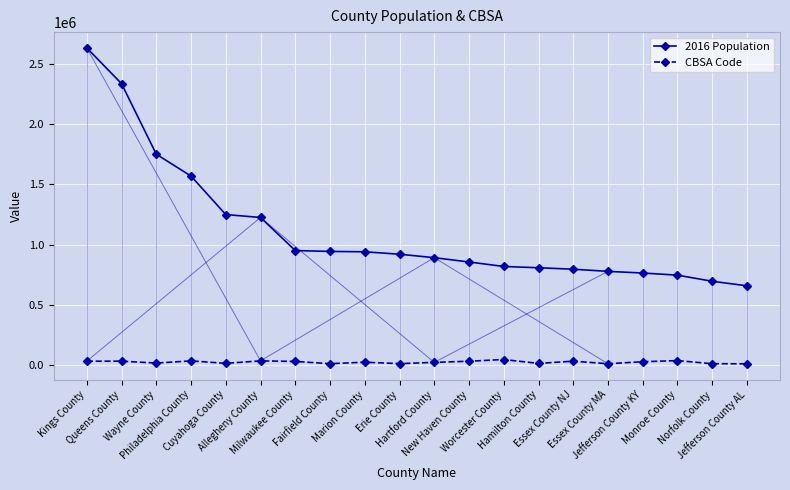

What is the sum of the 2016 Population values at Milwaukee County and New Haven County?

1808323